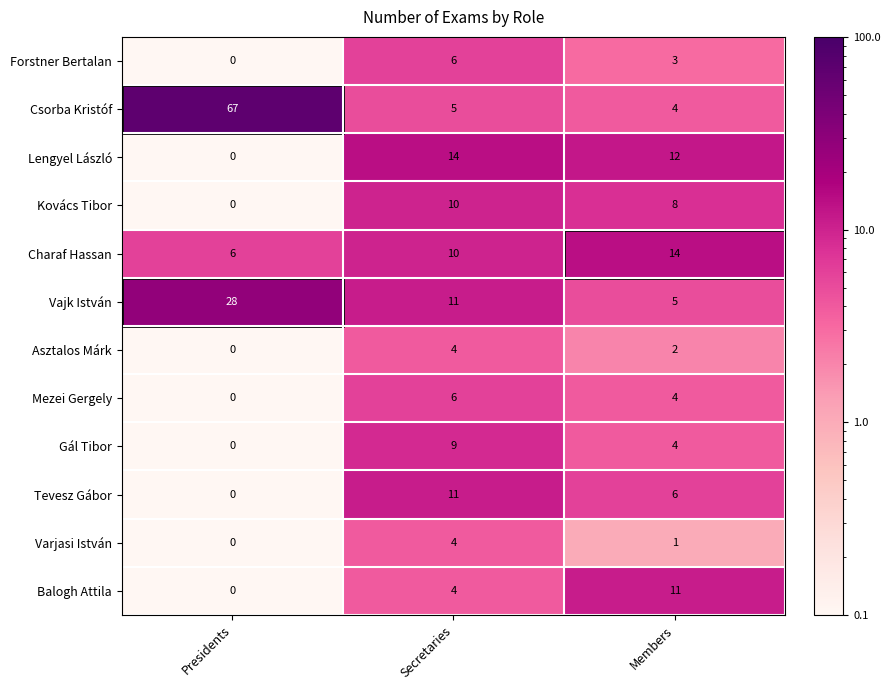

The Vajk István series shows 7 at Members. True or false?

False